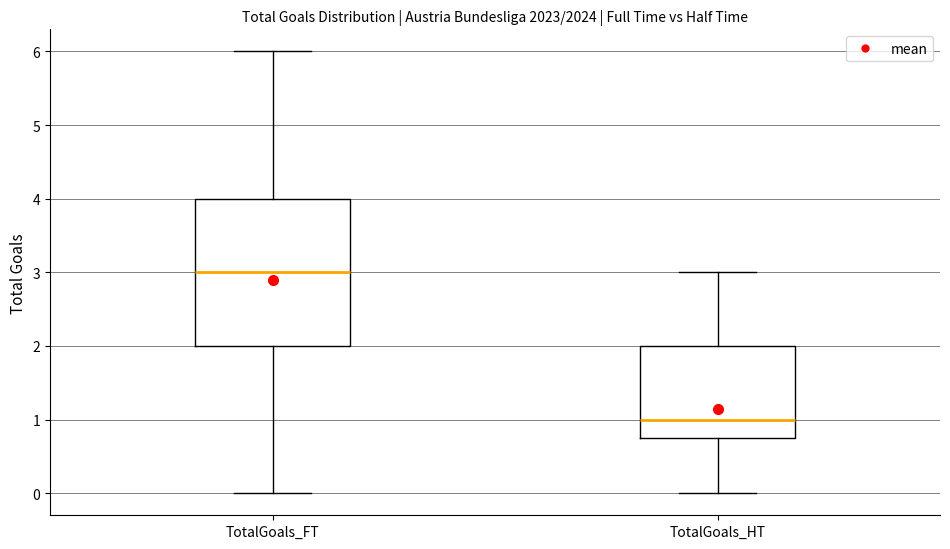

Comparing the boxes themselves (not the whiskers), which one is the tallest?

TotalGoals_FT